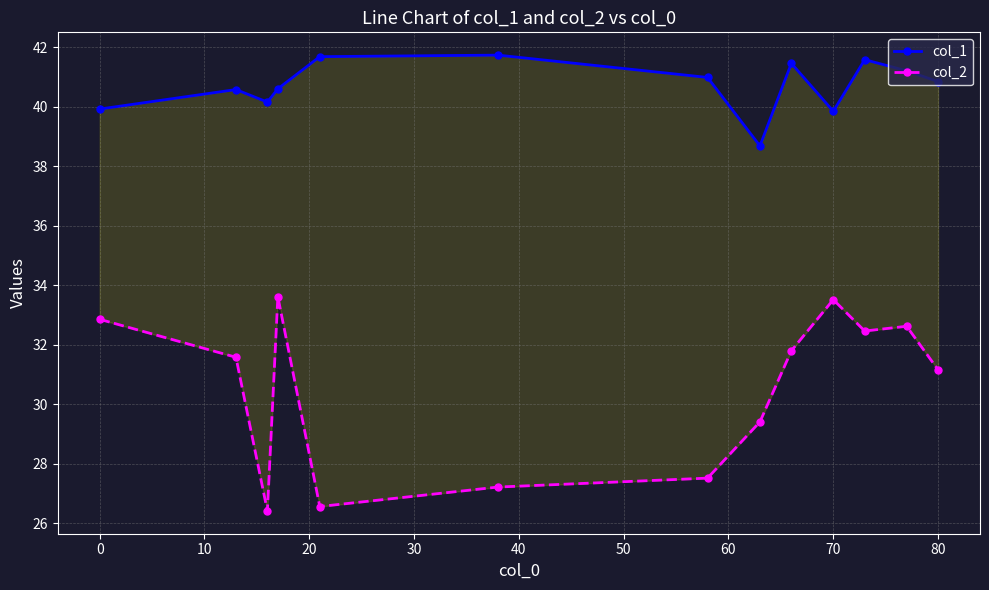

Reading right to left, what are all the values shown in this chart?

col_1: 40.8	41.2	41.6	39.8	41.5	38.7	41.0	41.7	41.7	40.6	40.2	40.6	39.9
col_2: 31.2	32.6	32.5	33.5	31.8	29.4	27.5	27.2	26.6	33.6	26.4	31.6	32.9